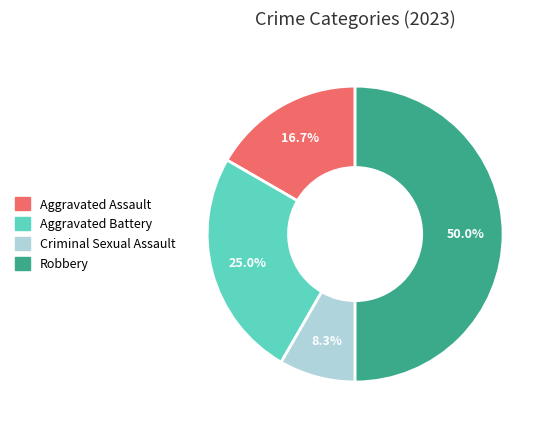

What is the smallest slice in the pie chart?

Criminal Sexual Assault